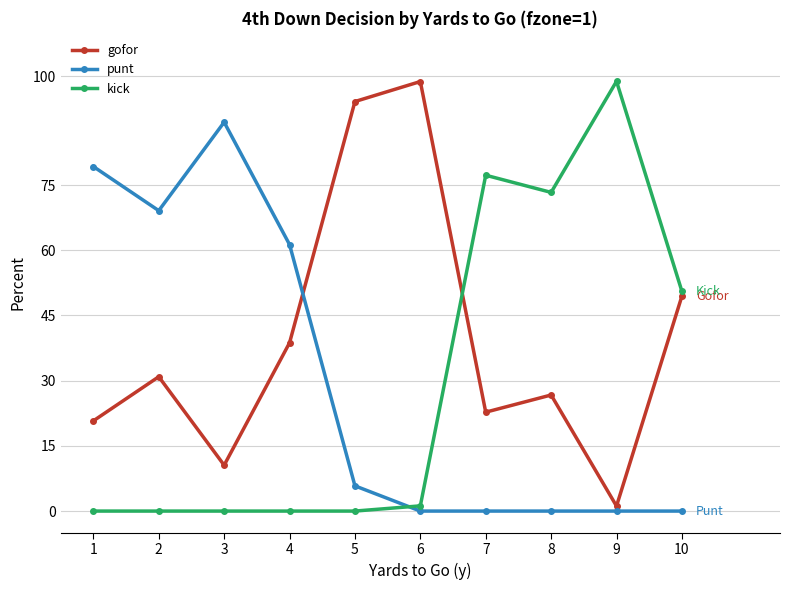

At which label is kick closest to 0?

1